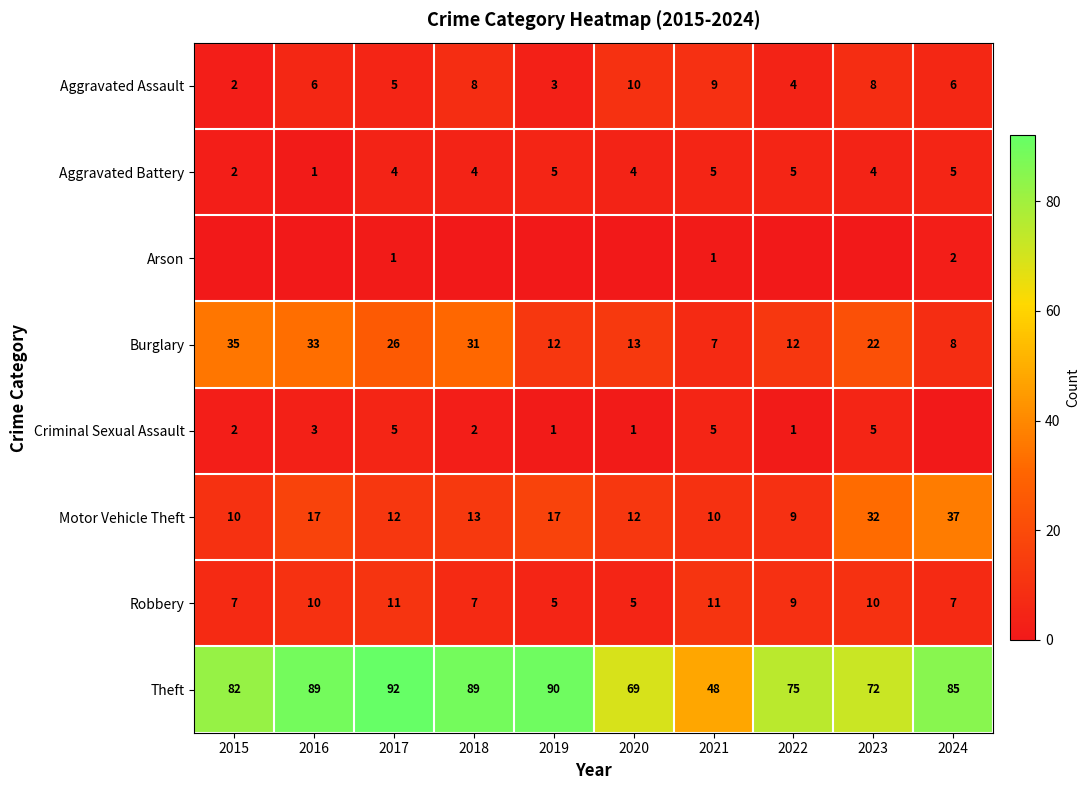

At which category does the chart reach its peak across all series?

2017